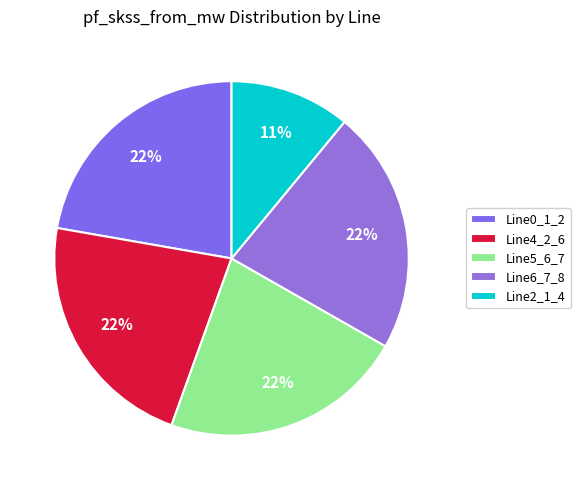

To the nearest percent, what percentage of the pie is Line6_7_8?

22%